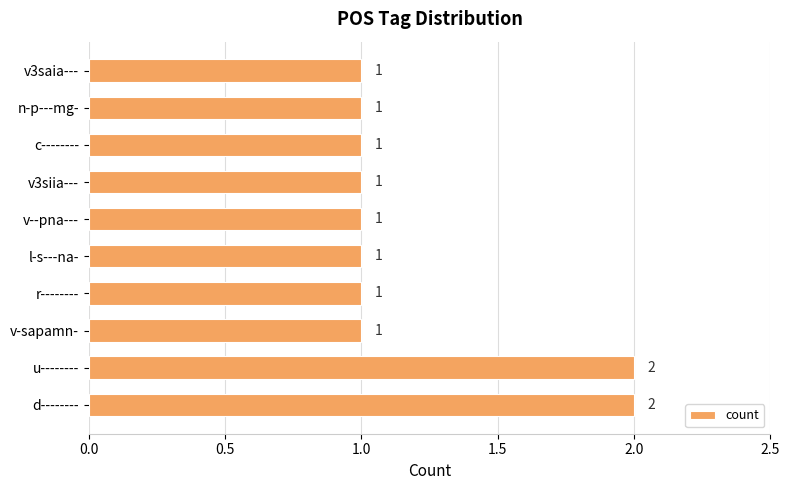

Count the values in the range 1 to 2.

10